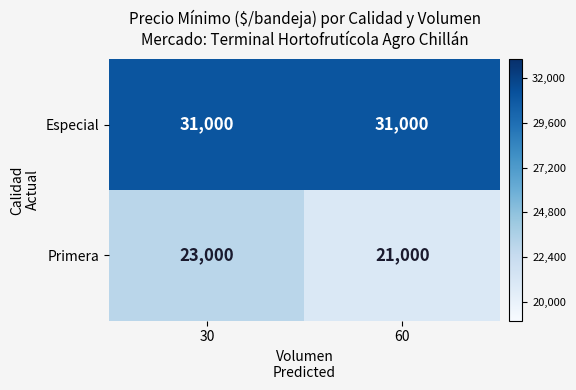

Which label corresponds to the smallest value in the chart?

60